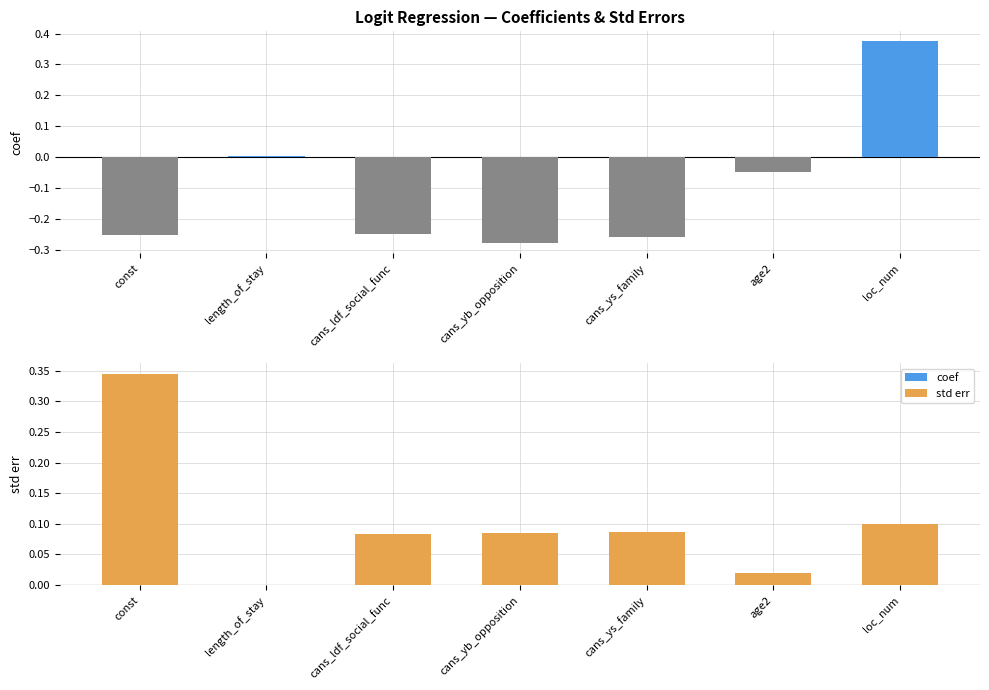

At which category is the sum across all series the highest?

loc_num